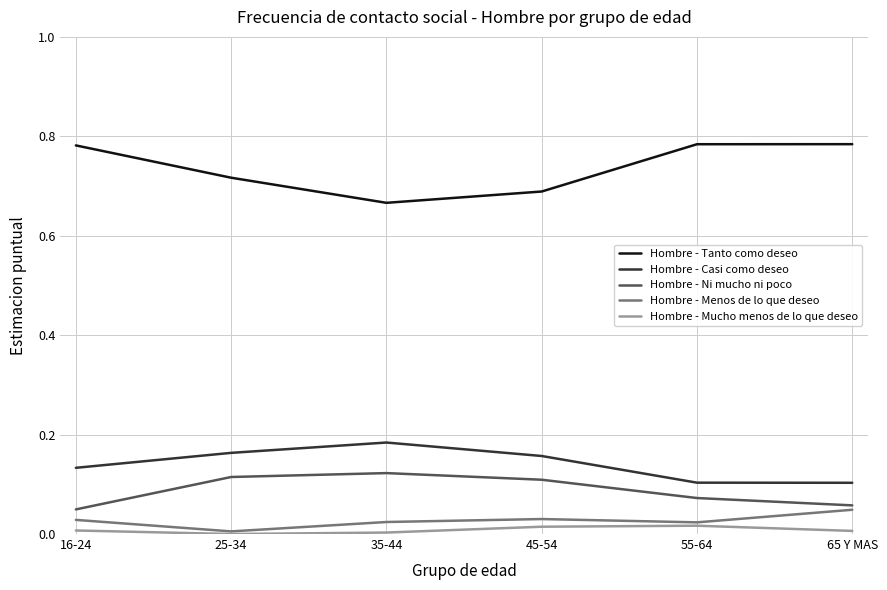

True or false: Hombre - Menos de lo que deseo and Hombre - Tanto como deseo intersect in this chart.

False